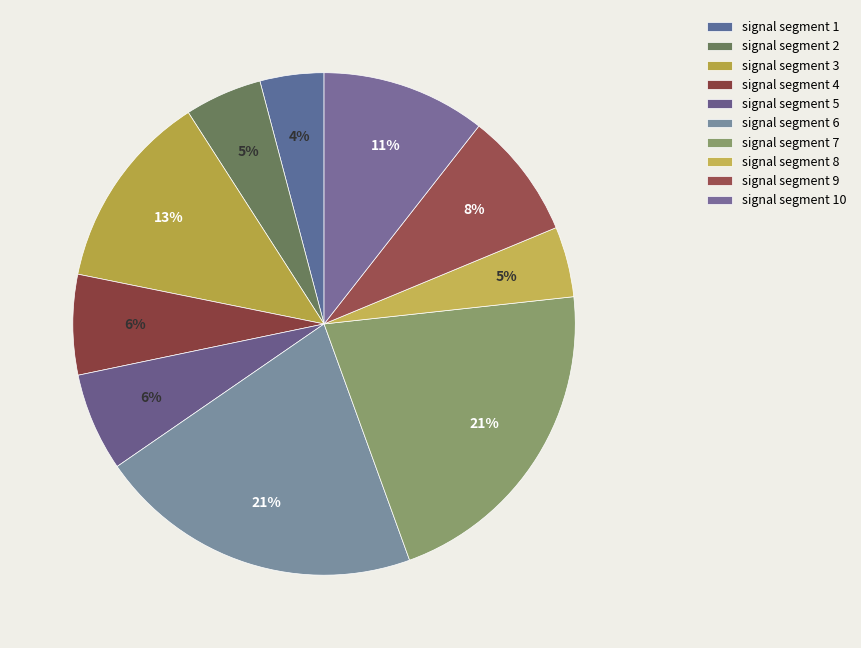

True or false: signal segment 3 accounts for 24% of the total.

False